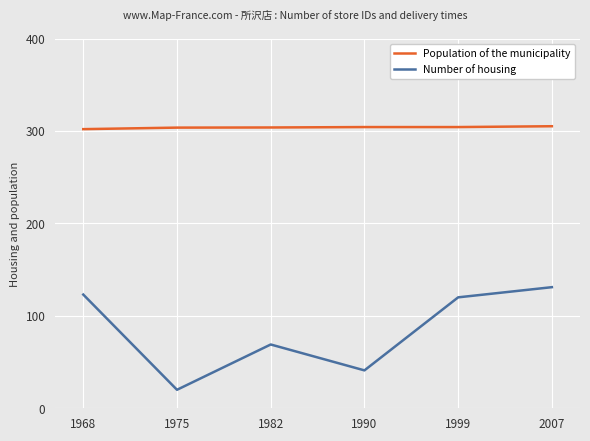

At which label is Number of housing closest to 75?

1982